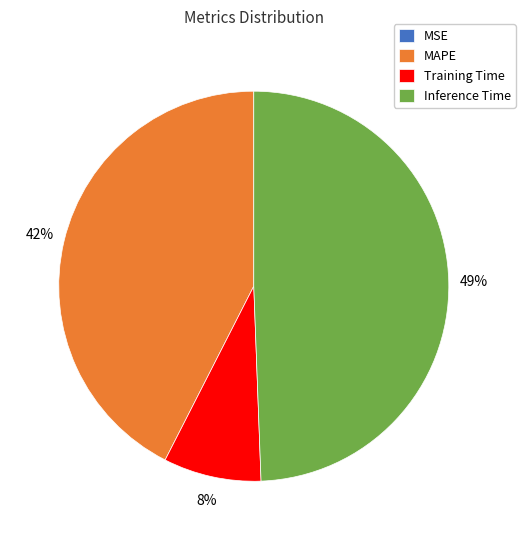

To the nearest percent, what percentage of the pie is Training Time?

8%